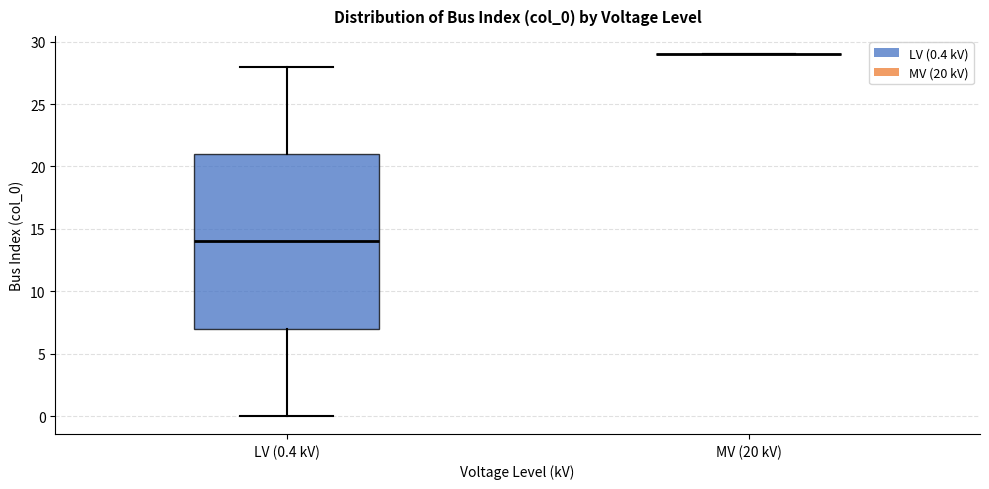

Reading left to right, read every box against the y-axis: the position of its median line, the range the box covers, and the ends of its whiskers. The values are not printed on the chart, so give them approximately, as read against the axis.

LV (0.4 kV): median 14, box 7 to 21, whiskers 0 to 28
MV (20 kV): box collapsed to a line at 29, whiskers 29 to 29